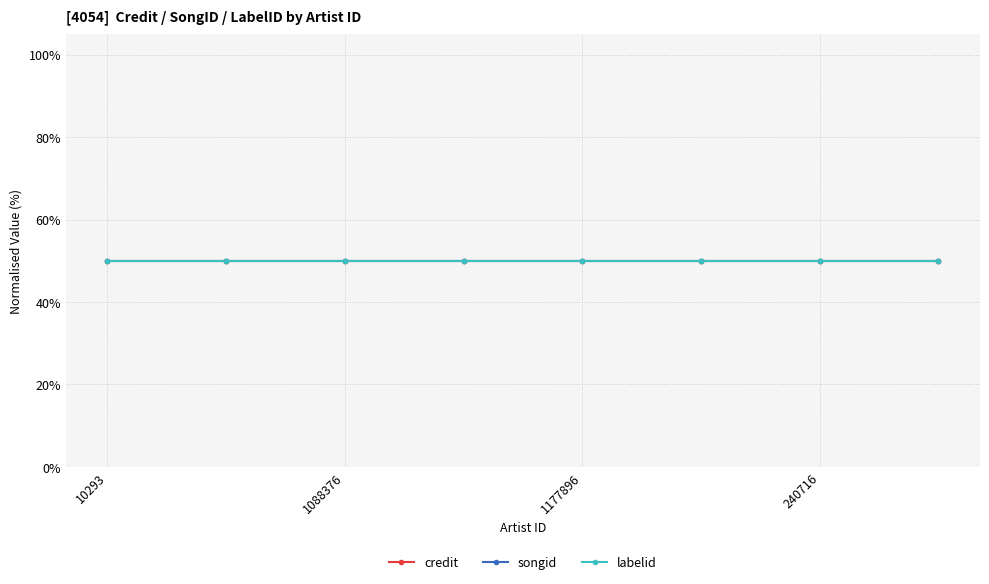

True or false: songid and credit intersect in this chart.

False